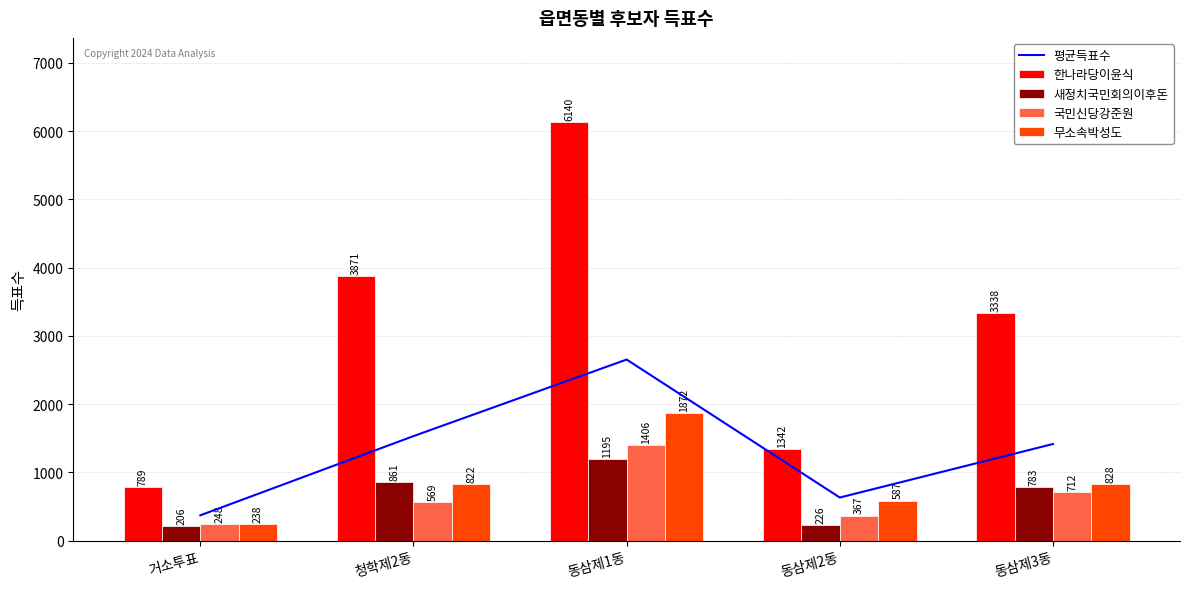

Which series changed the most between 거소투표 and 청학제2동?

한나라당이윤식